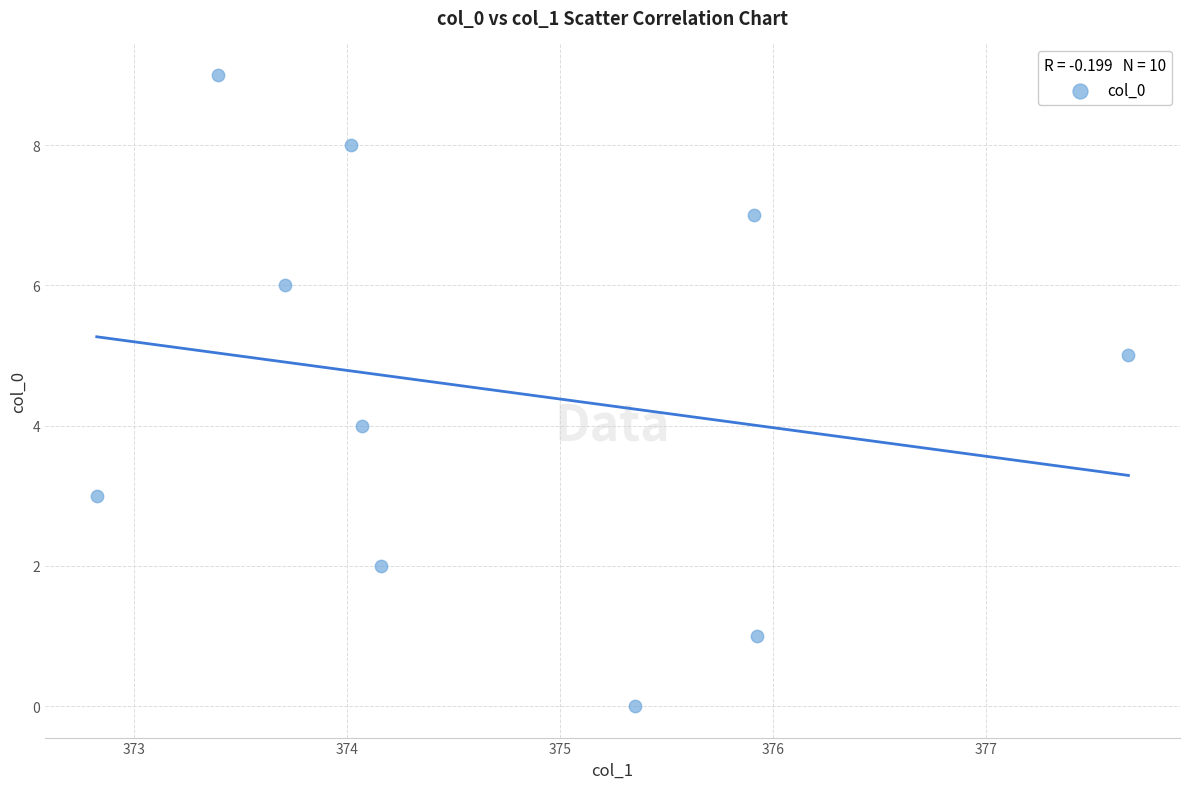

What is the range of Y values (max minus min)?

9